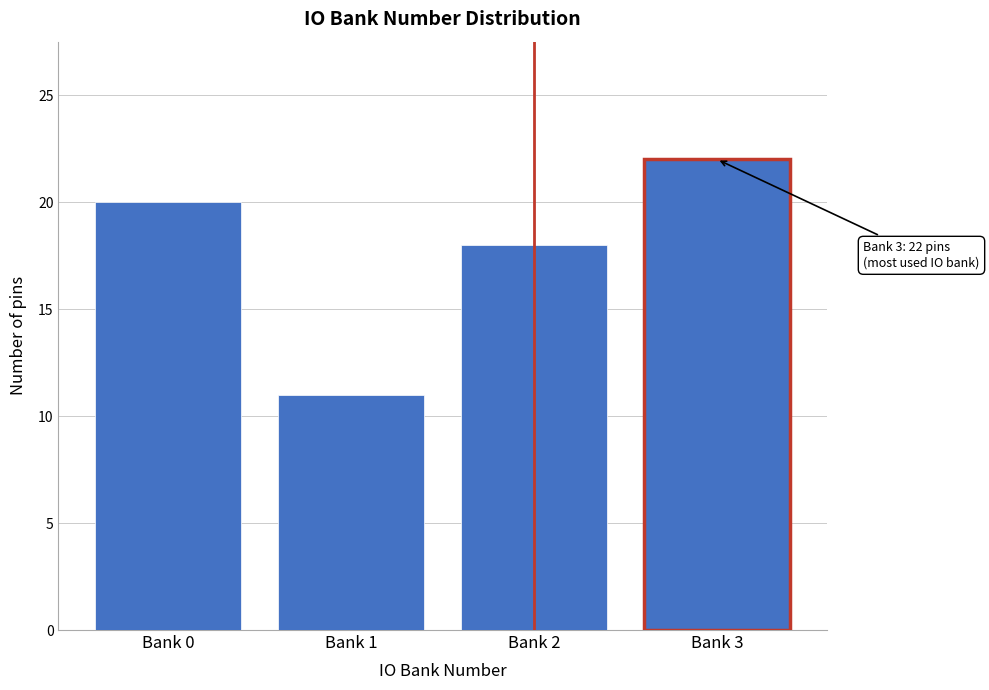

Reading left to right, list all the values displayed in this chart.

Bank 0=20	Bank 1=11	Bank 2=18	Bank 3=22